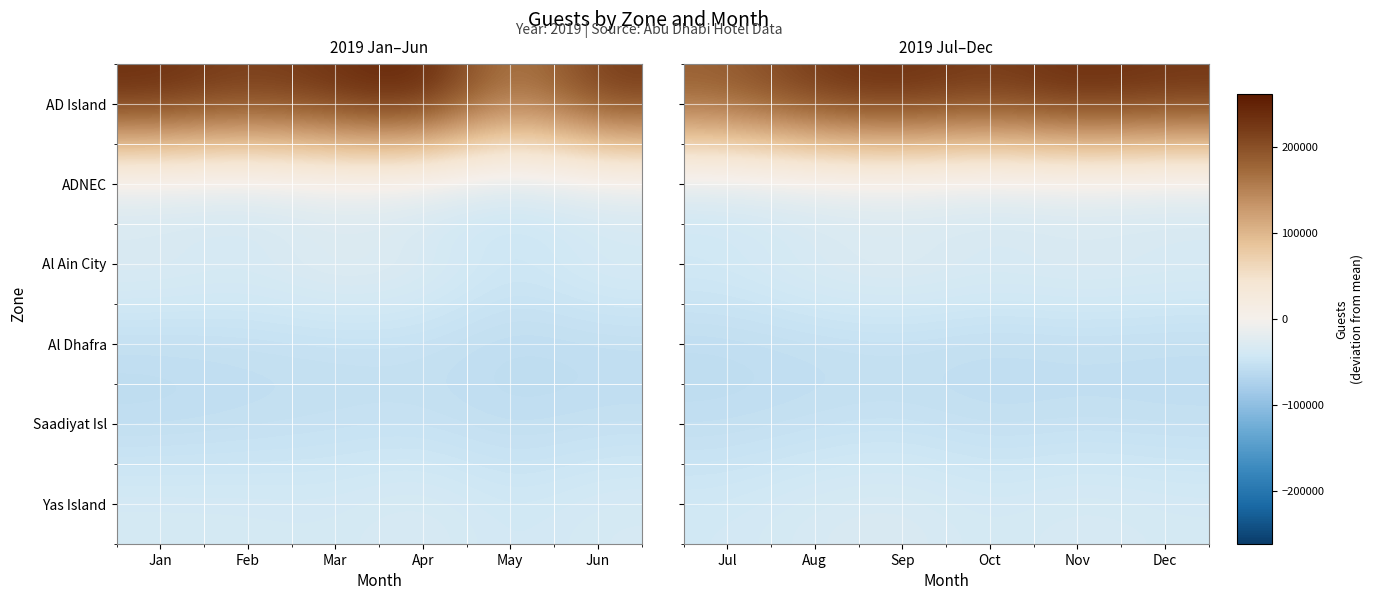

At which category is the sum across all series the highest?

Sep